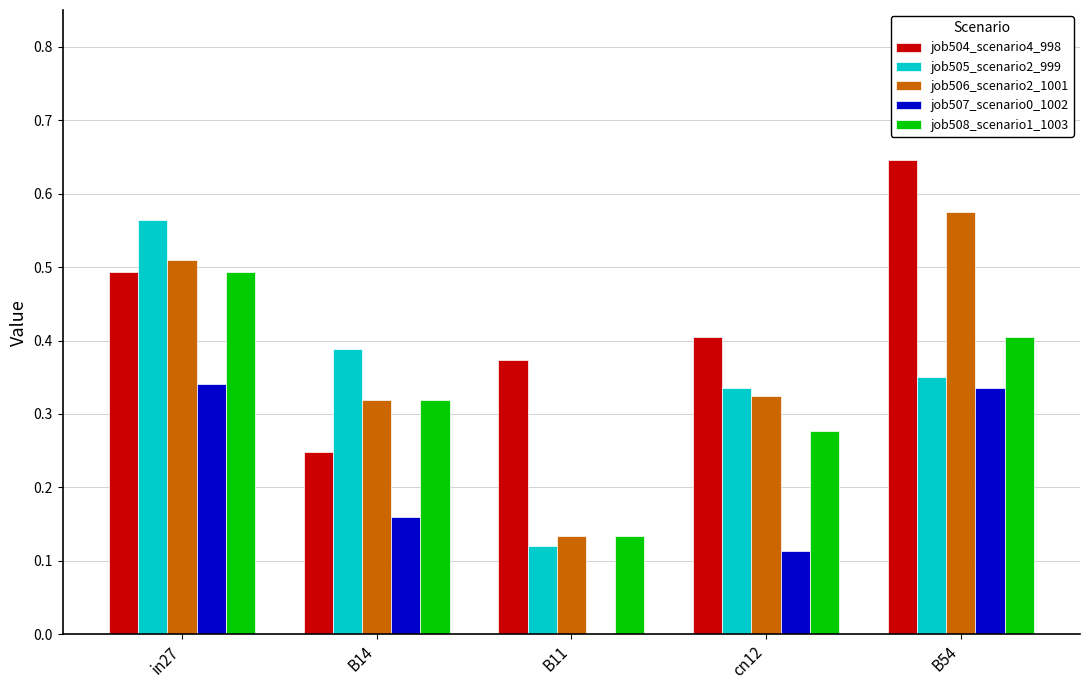

The job505_scenario2_999 series shows 0.6 at cn12. True or false?

False